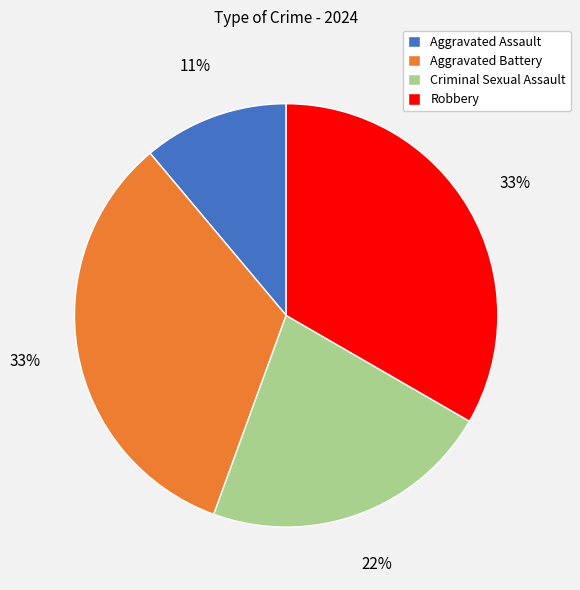

Is there a majority slice in this chart?

No